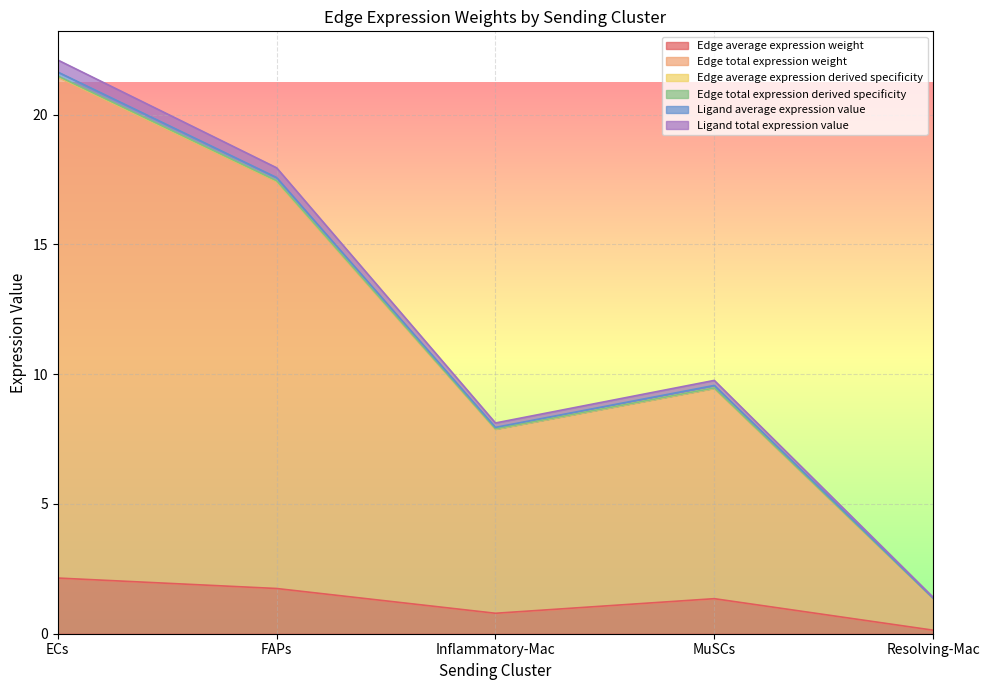

At how many categories does at least one series exceed 1?

5